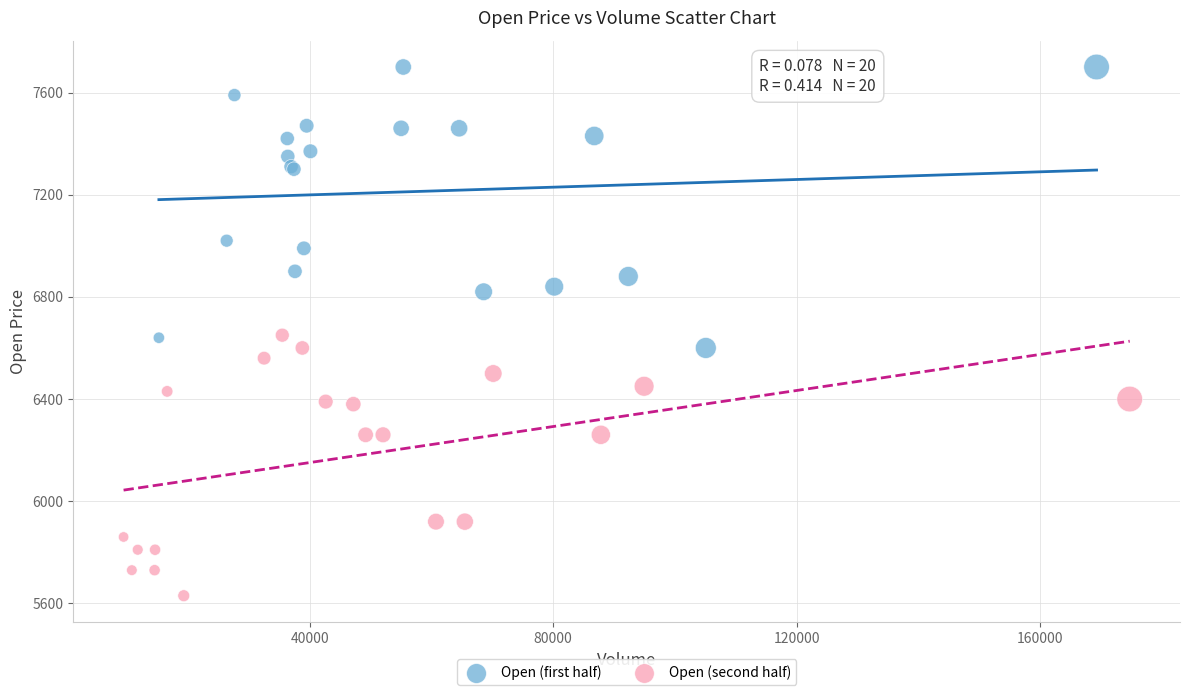

Which series contains the highest Y value?

Open (first half)